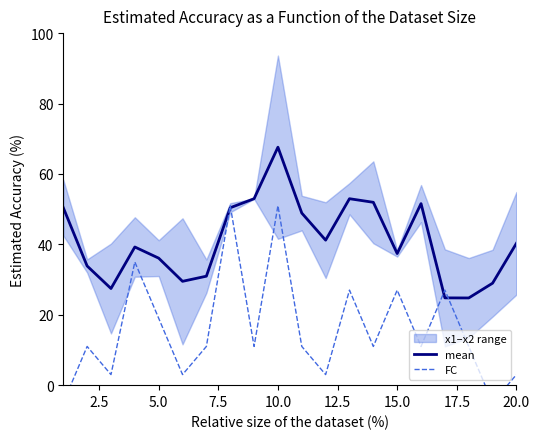

Is it true that mean equals 56.4 at 5.0?

False